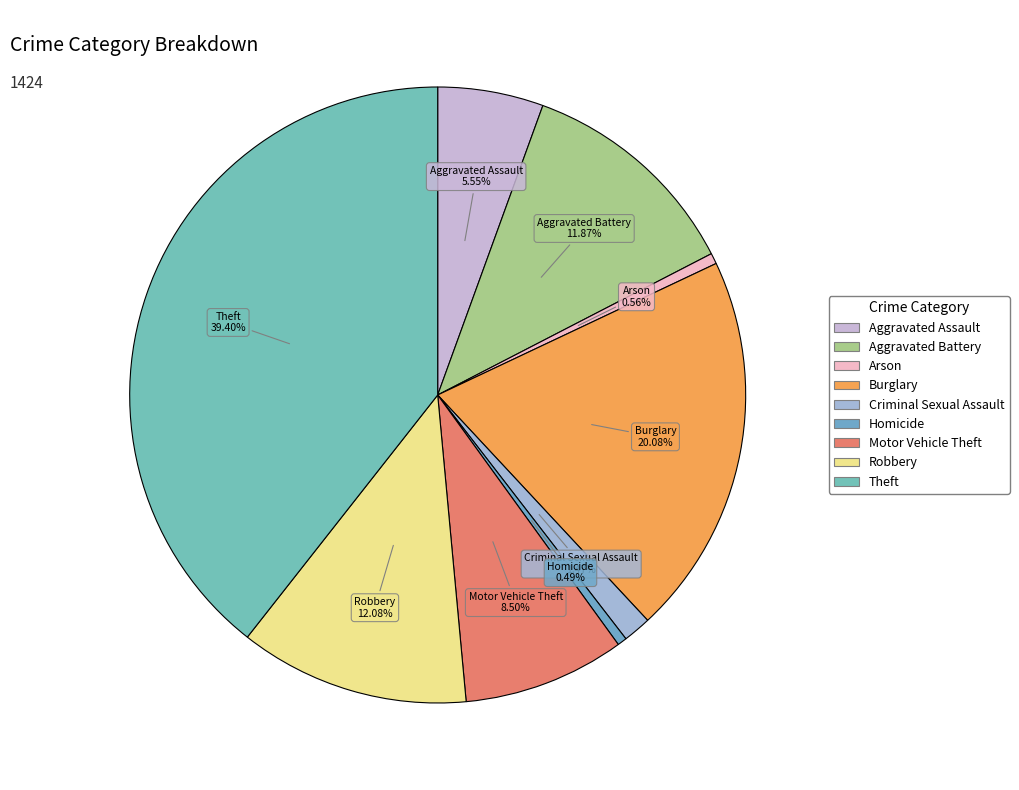

To the nearest percent, what is the combined percentage of Motor Vehicle Theft and Robbery?

21%